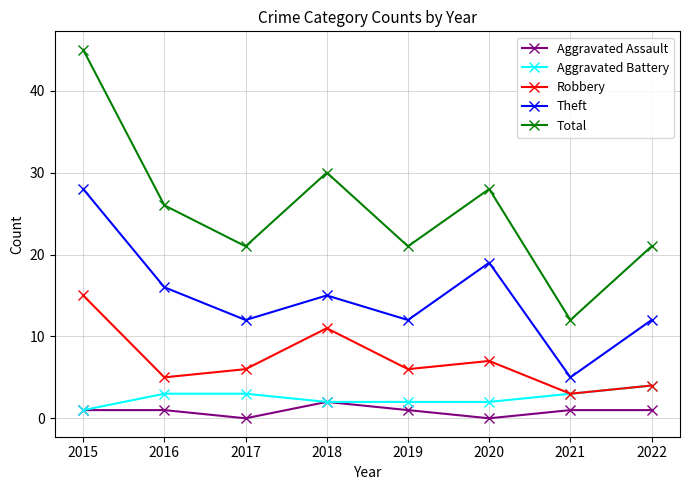

True or false: Aggravated Assault and Total intersect in this chart.

False